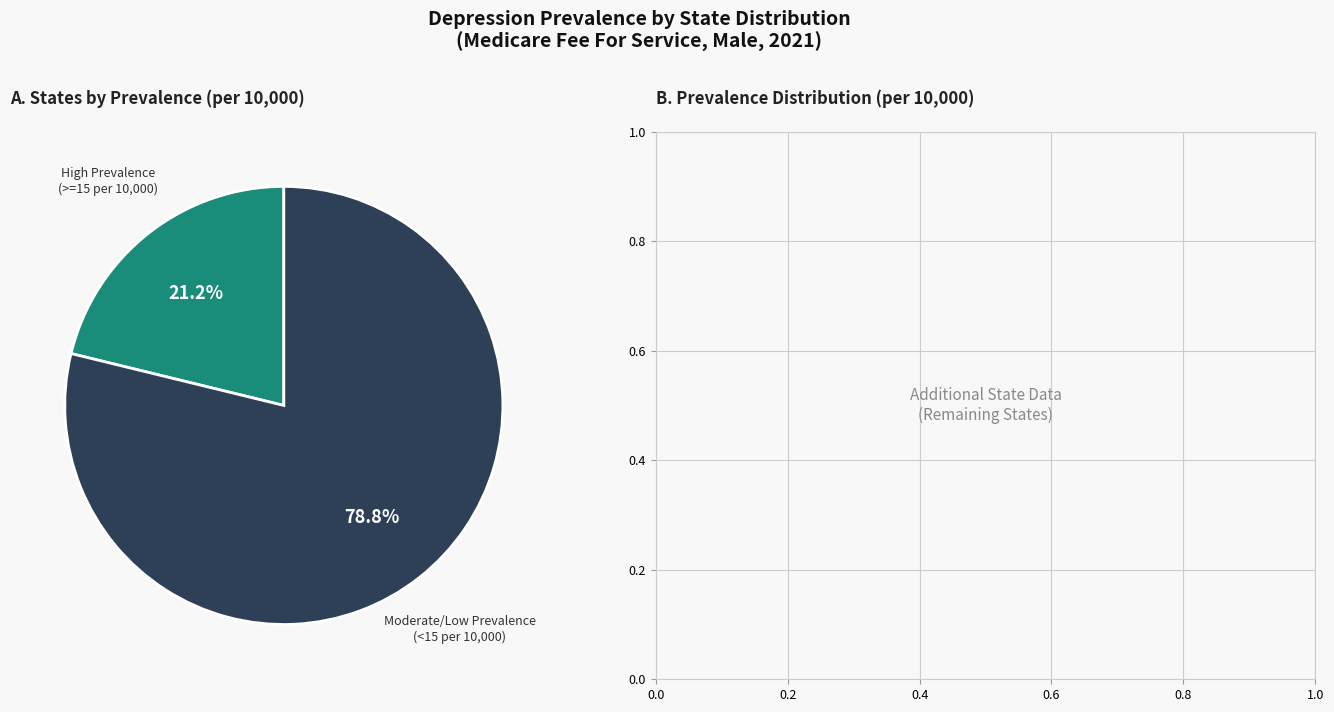

How many slices are in this pie chart?

2